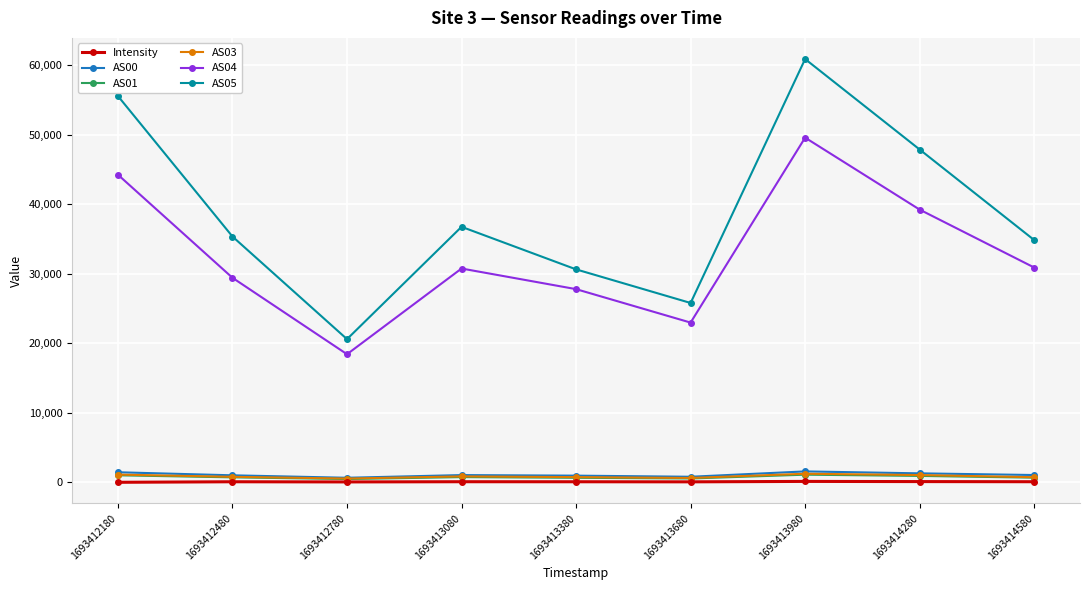

How many lines are shown in the chart?

6